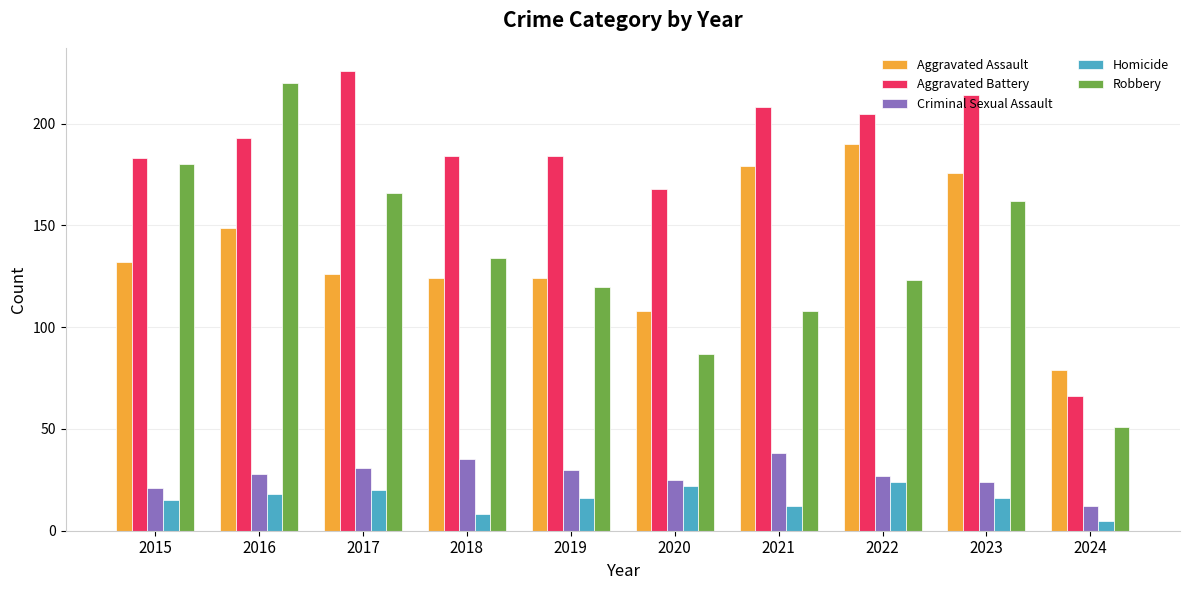

True or false: Aggravated Battery has a value of 291 at 2022.

False